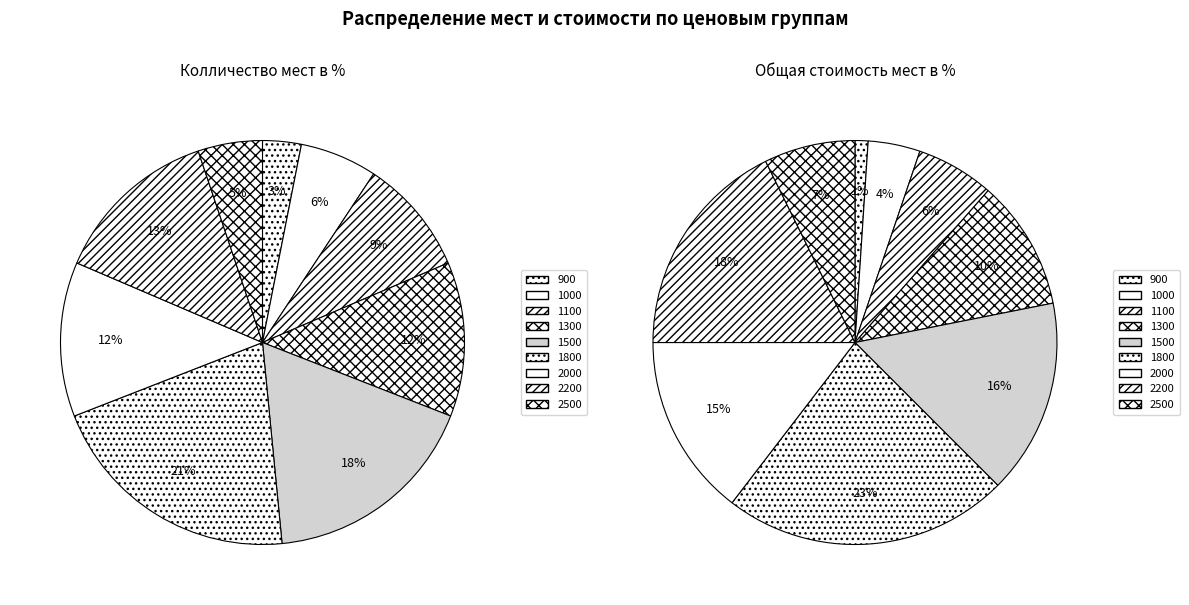

Rank the series by their average value, from highest to lowest.

Колличество мест в %, Общая стоимость мест в %